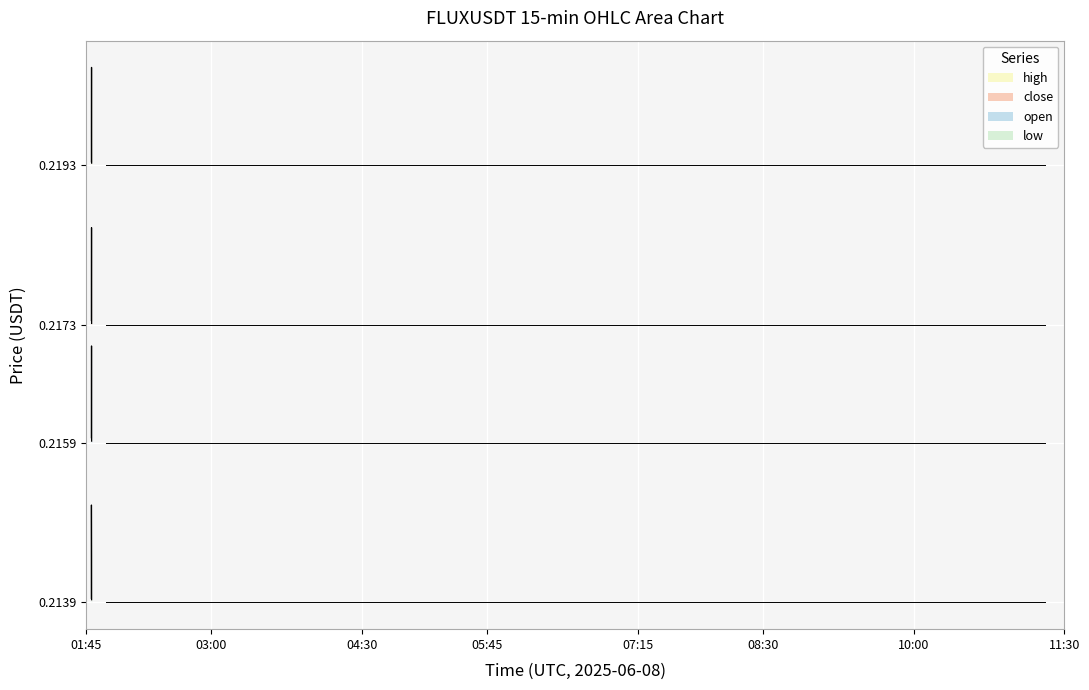

Is this an area chart (filled region under the line)?

No